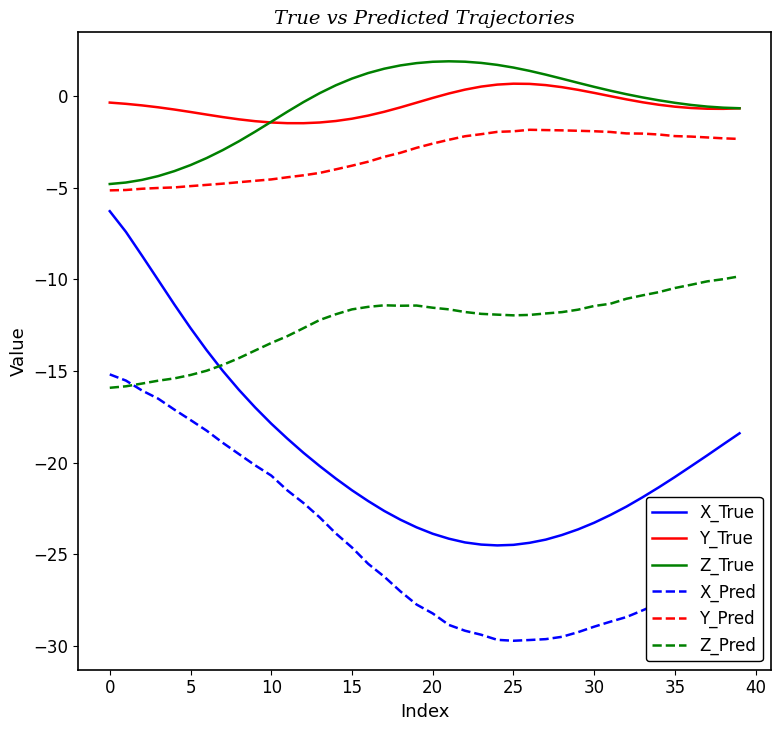

What is the average value of the Y_True series?

-0.5